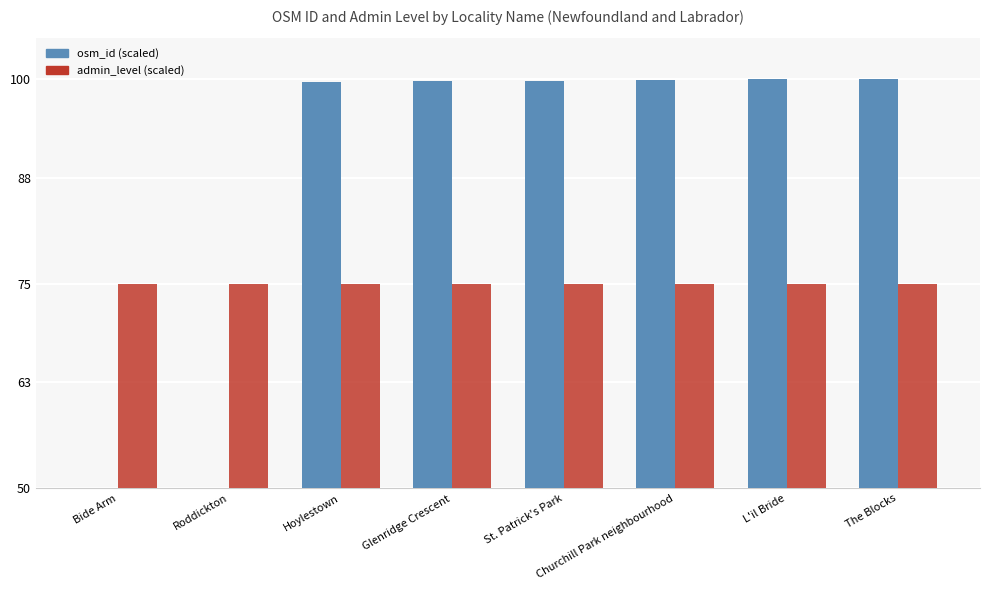

What is the spread (max minus min) of values at Churchill Park neighbourhood?

24.9